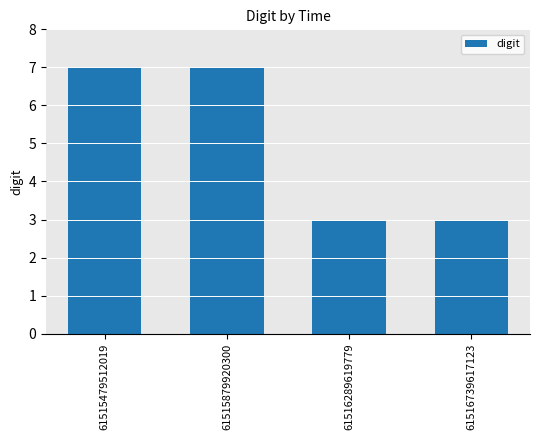

What is the value of the 4th bar from the left?

3